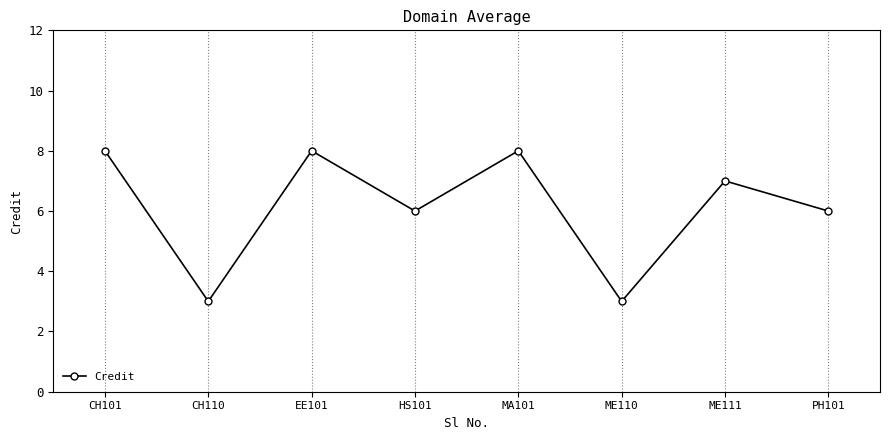

How many series are shown in this chart?

1